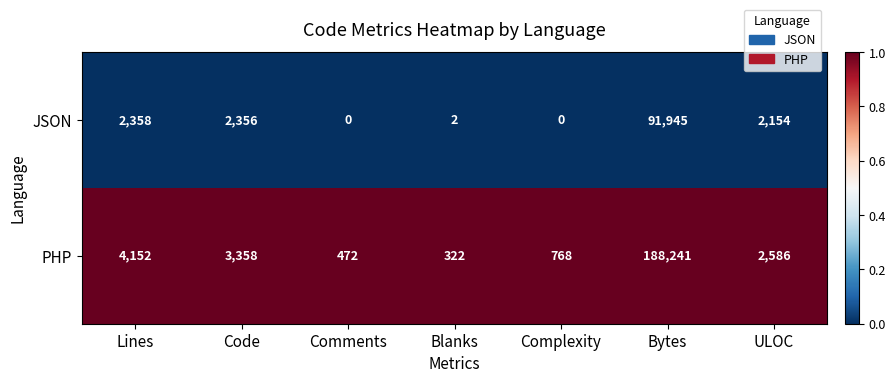

What is the difference between the maximum and minimum values in the PHP series?

187919